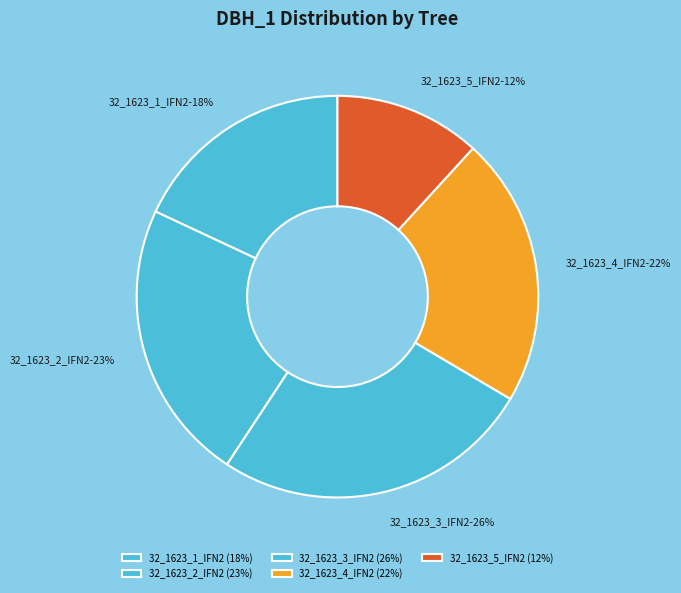

Is there any slice that represents more than half of the pie?

No